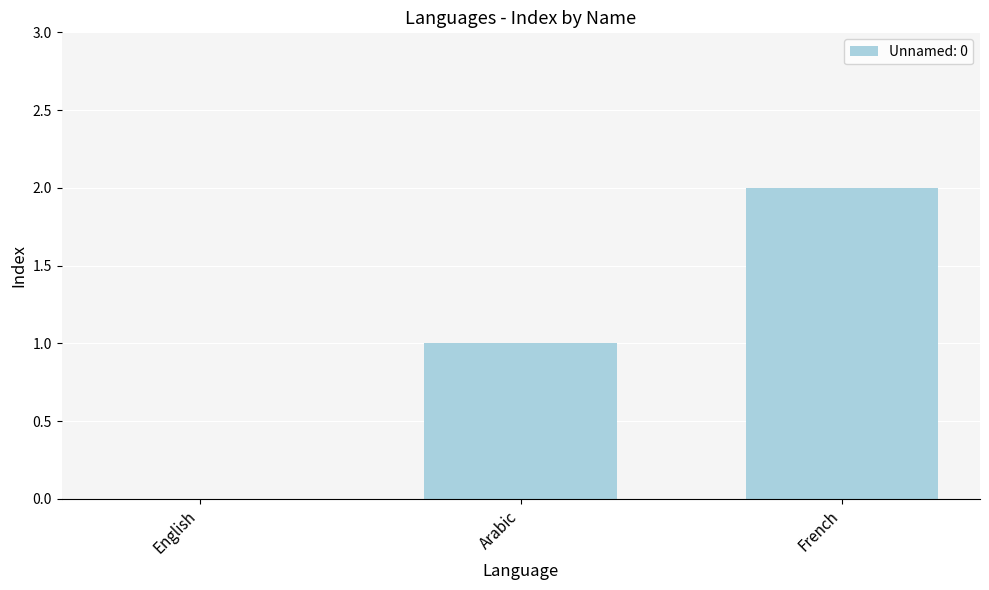

Approximately how many times larger is the value at French compared to Arabic?

2.0